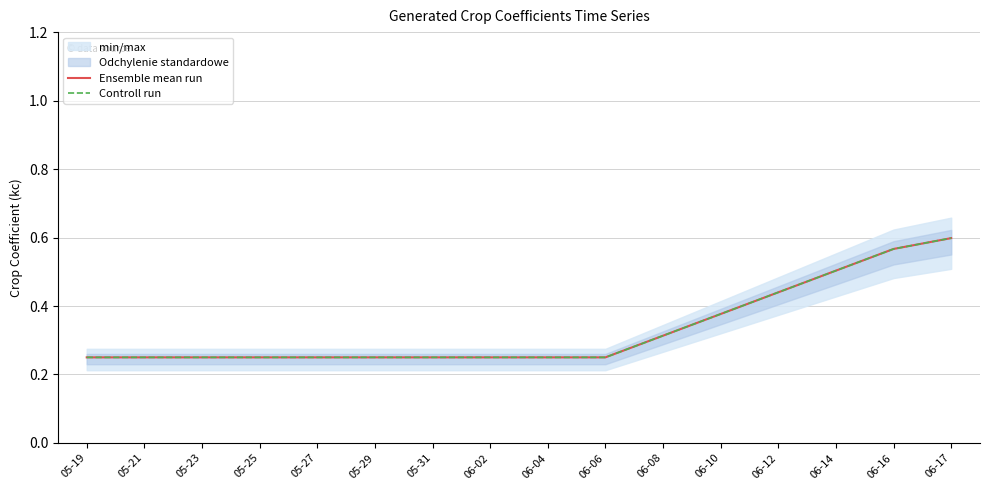

What is the difference between the maximum and minimum values in the Controll run series?

0.3